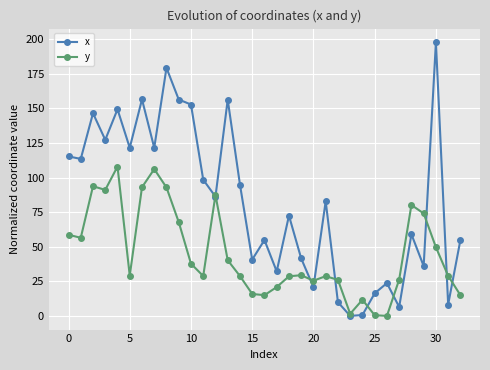

Which series has the largest total across all categories?

x